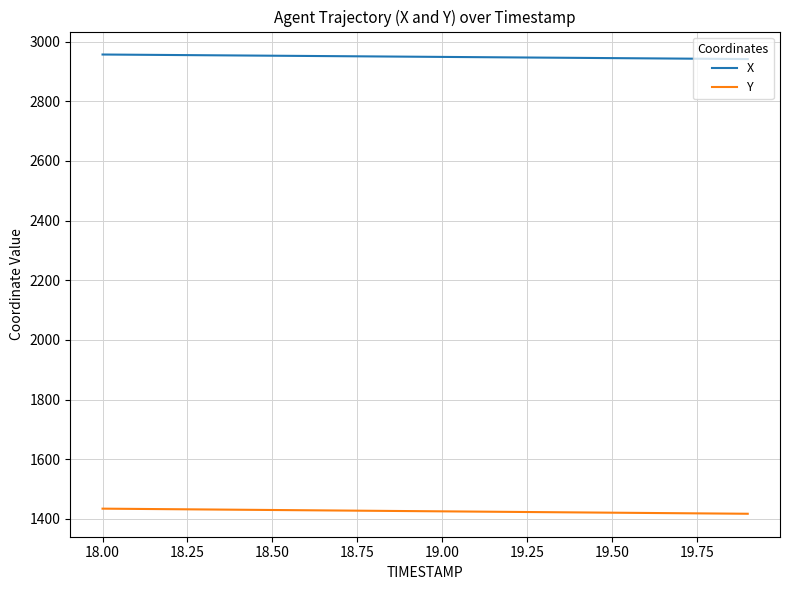

True or false: X and Y cross at least once.

False